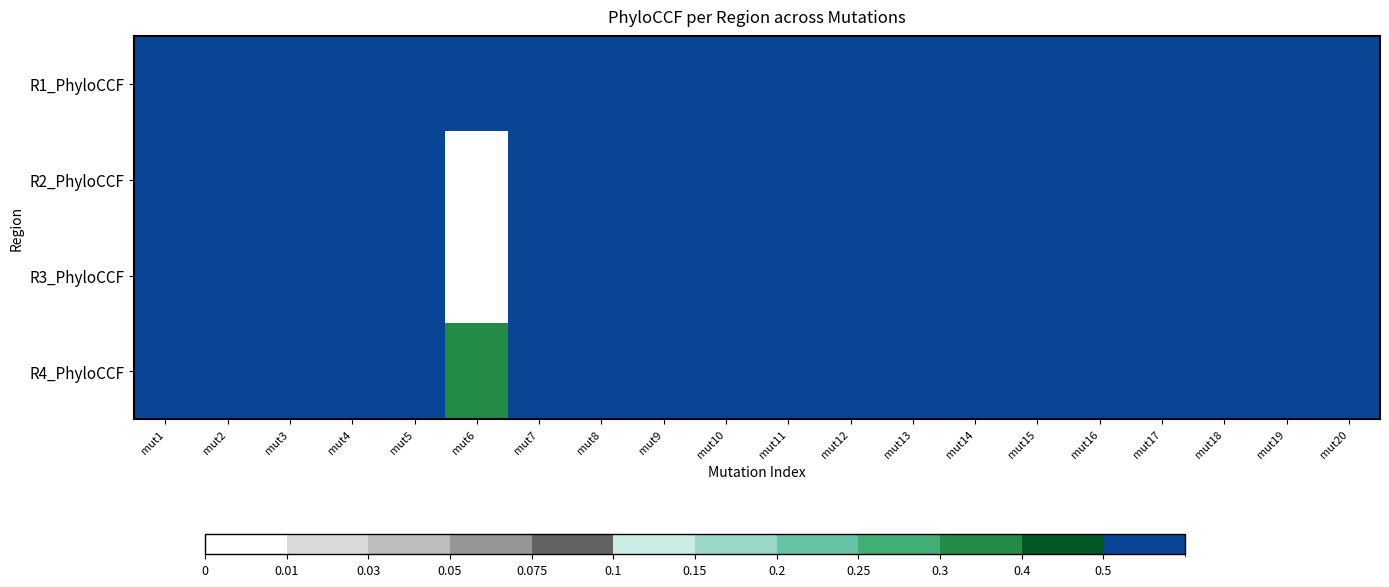

Reading right to left, extract all data points from this chart.

R1_PhyloCCF: mut20=1.0	mut19=0.8	mut18=0.9	mut17=0.7	mut16=0.9	mut15=0.8	mut14=1.0	mut13=1.0	mut12=1.0	mut11=1.0	mut10=1.1	mut9=0.9	mut8=0.9	mut7=1.0	mut6=0.5	mut5=1.0	mut4=1.0	mut3=1.1	mut2=1.0	mut1=0.7
R2_PhyloCCF: mut20=1.1	mut19=1.1	mut18=0.8	mut17=0.9	mut16=1.0	mut15=1.1	mut14=1.1	mut13=0.9	mut12=1.0	mut11=1.0	mut10=0.7	mut9=0.9	mut8=1.0	mut7=1.1	mut6=0.0	mut5=1.0	mut4=0.9	mut3=1.0	mut2=1.1	mut1=1.1
R3_PhyloCCF: mut20=1.0	mut19=0.9	mut18=1.0	mut17=0.8	mut16=0.9	mut15=0.9	mut14=1.2	mut13=1.1	mut12=0.9	mut11=1.0	mut10=0.8	mut9=1.0	mut8=1.0	mut7=1.1	mut6=0.0	mut5=0.8	mut4=1.2	mut3=1.1	mut2=1.0	mut1=0.9
R4_PhyloCCF: mut20=1.1	mut19=1.0	mut18=1.1	mut17=0.8	mut16=0.9	mut15=0.9	mut14=1.2	mut13=1.0	mut12=0.9	mut11=1.7	mut10=1.1	mut9=1.0	mut8=0.9	mut7=1.0	mut6=0.3	mut5=0.5	mut4=1.1	mut3=1.0	mut2=1.1	mut1=1.1